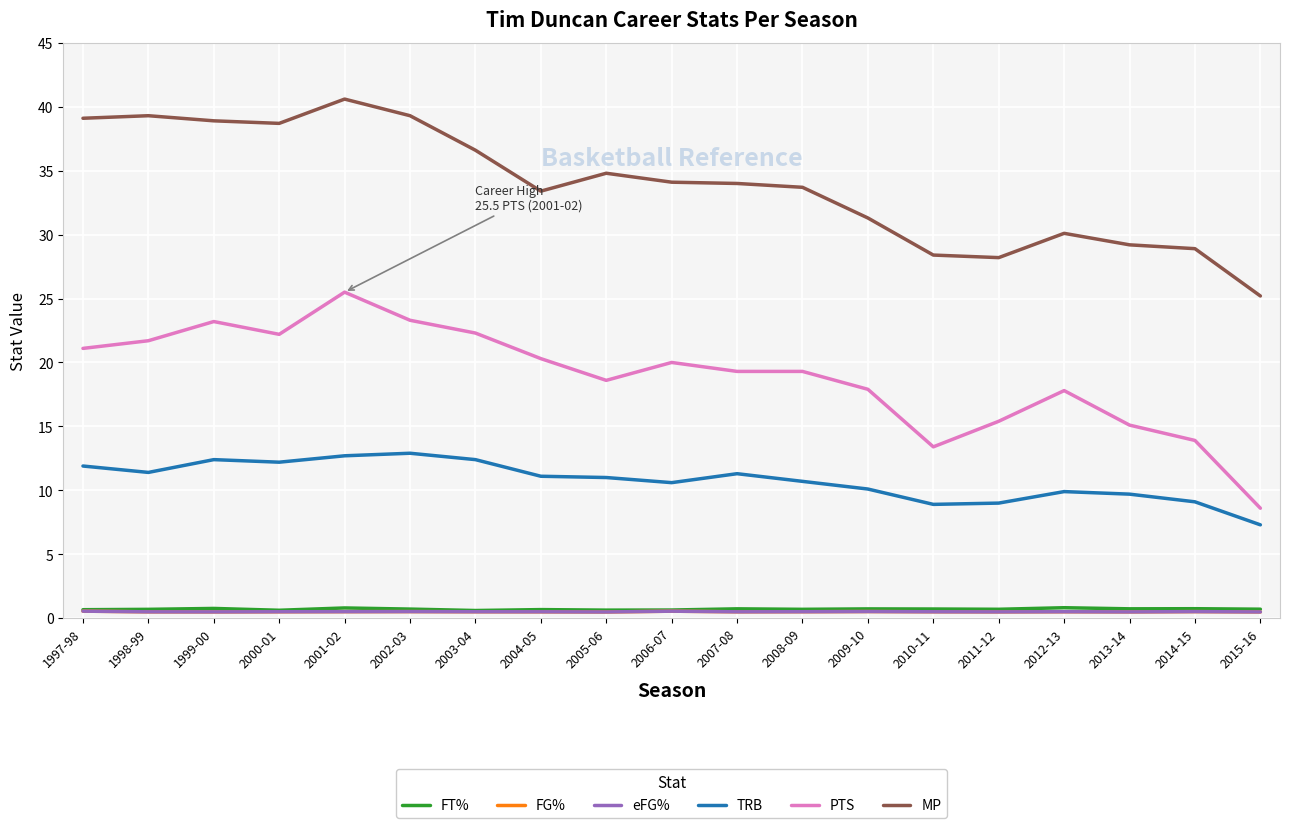

True or false: FG% and TRB intersect in this chart.

False